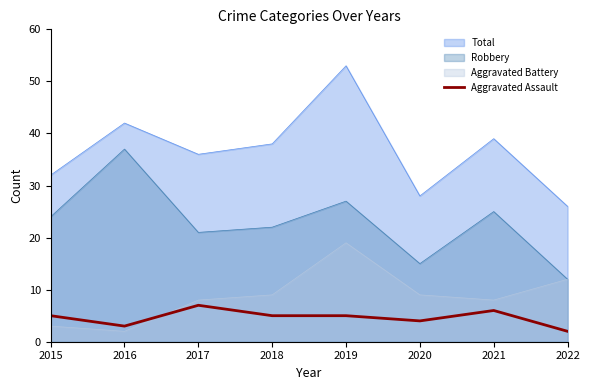

Where does the data first go above 5?

2017